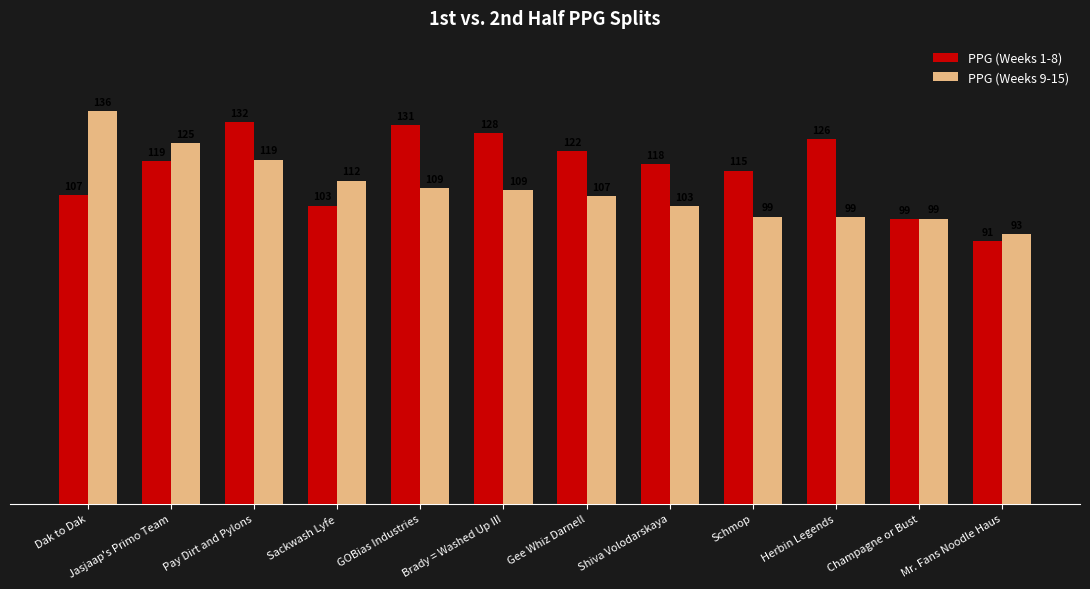

Are the bars grouped side by side (vs. stacked)?

Yes